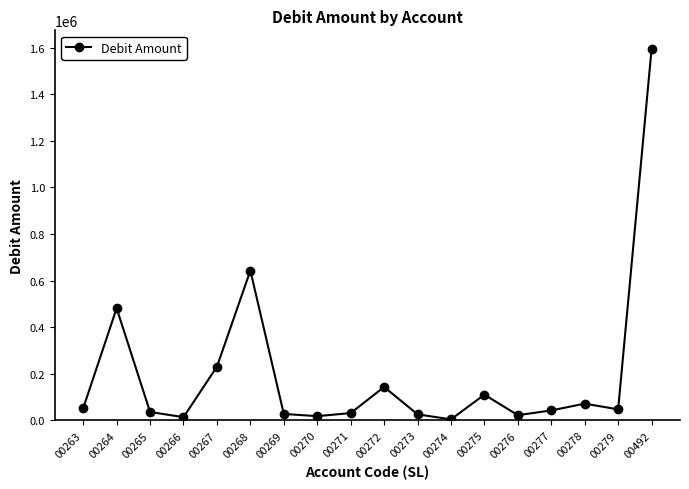

True or false: the data shows 643098.6 at 00268.

True